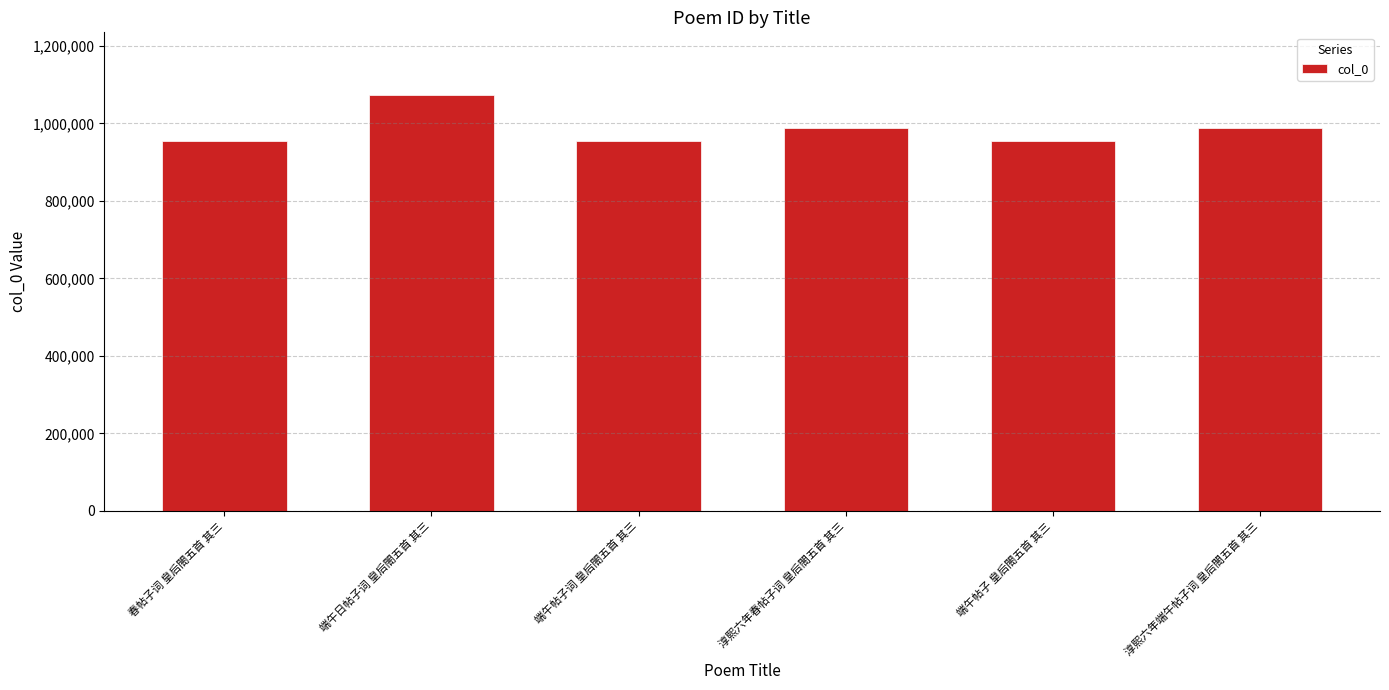

At which label is the value closest to 1013793?

淳熙六年端午帖子词 皇后閤五首 其三